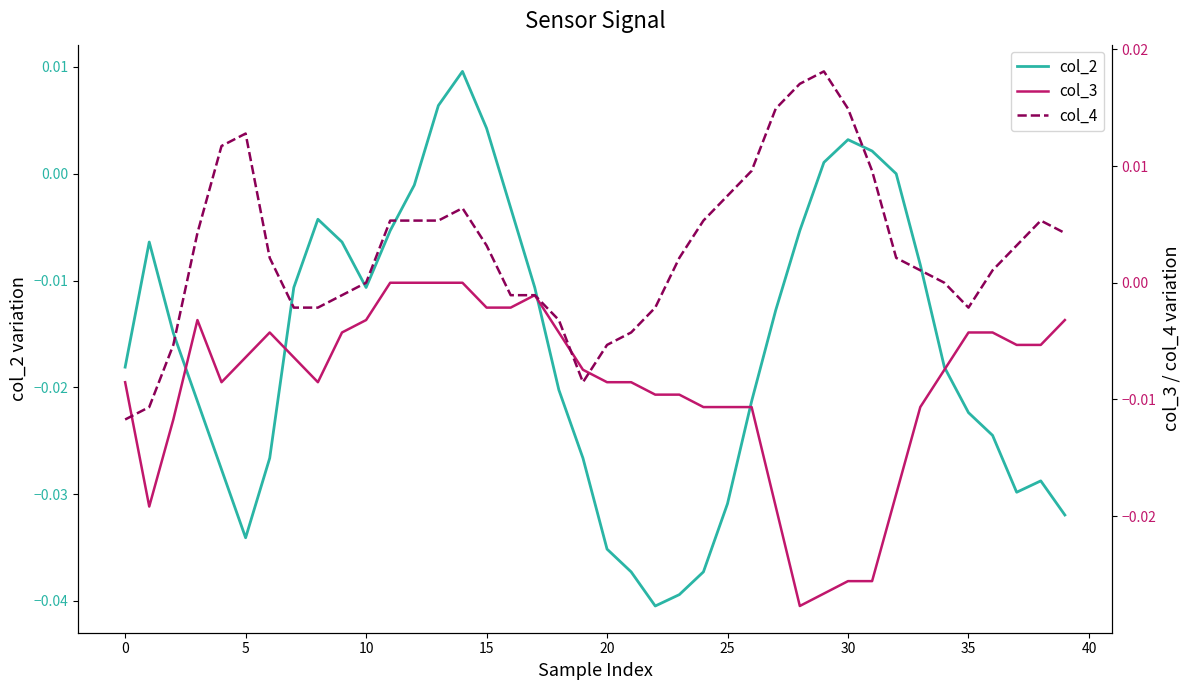

How many interior local valleys does the col_2 series have?

4